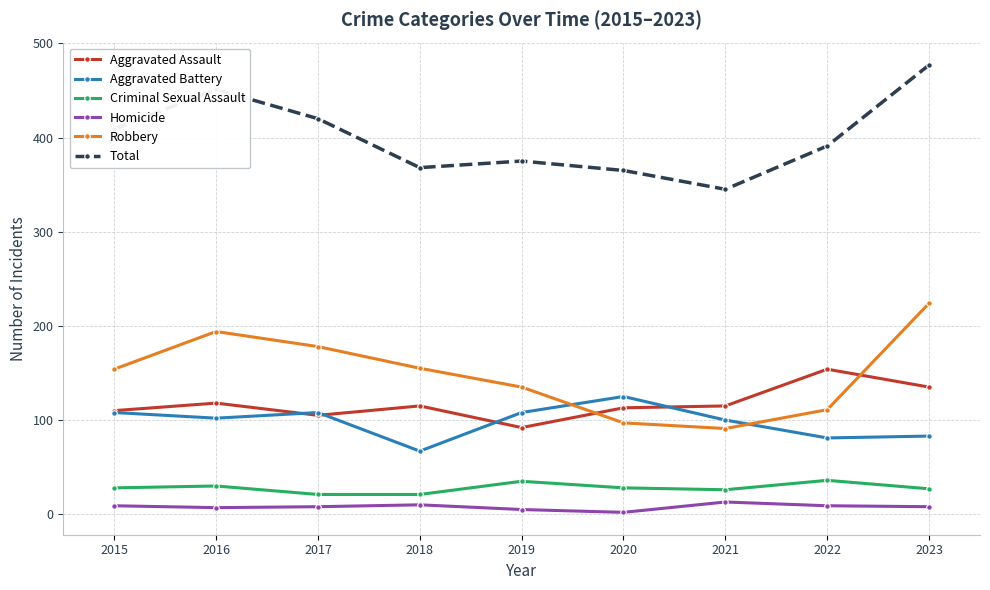

Which category has the highest value in the Aggravated Assault series?

2022